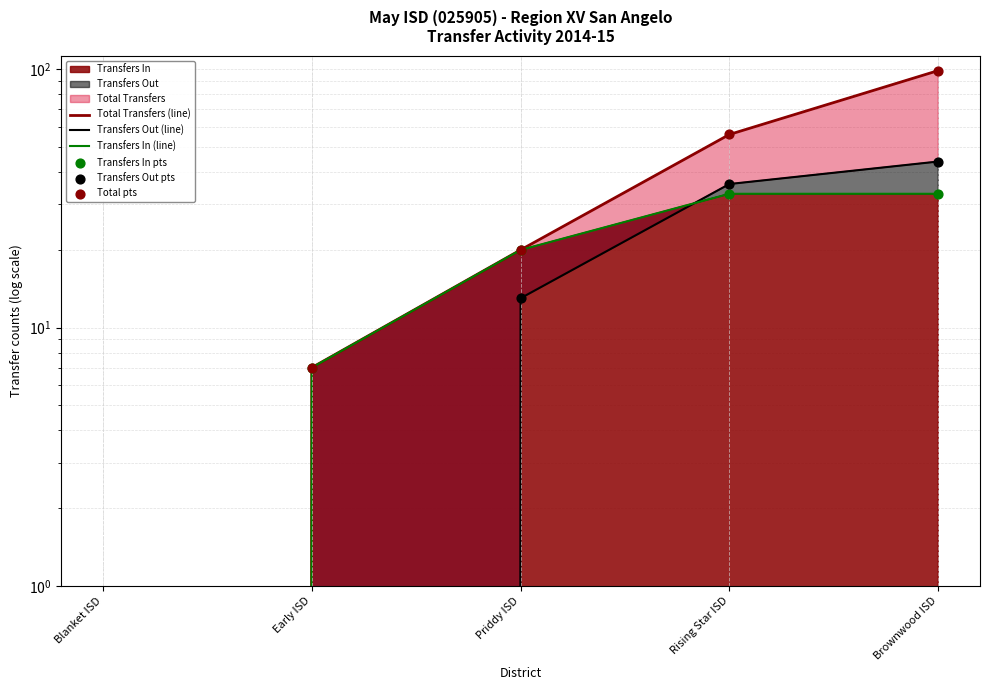

Which series contains the highest Y value?

Total Transfers (line)